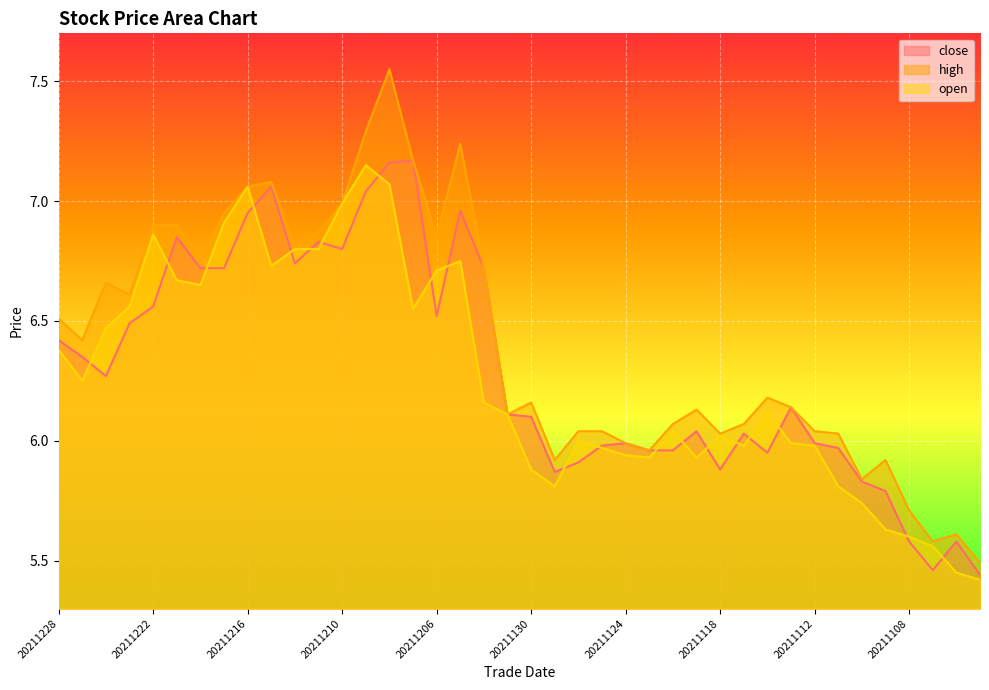

The value of open at 20211115 is 6.0. True or false?

True